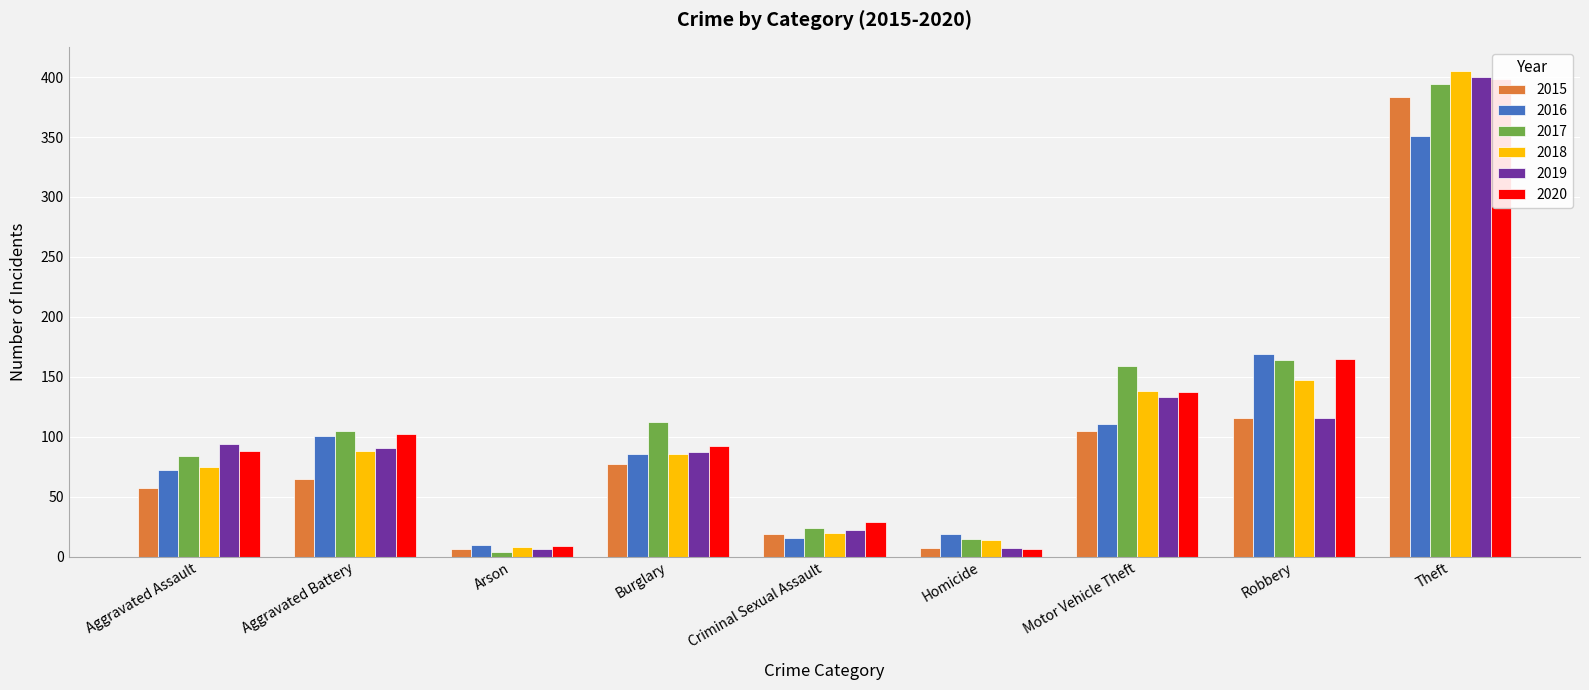

At which label is 2016 closest to 180?

Robbery